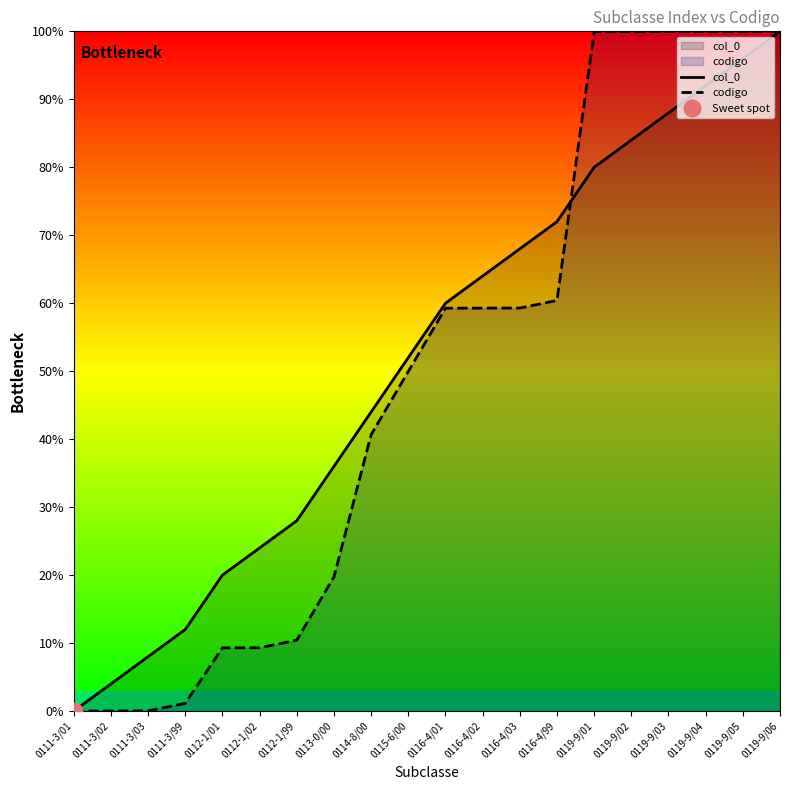

List the series in order of their peak value, highest first.

col_0, codigo